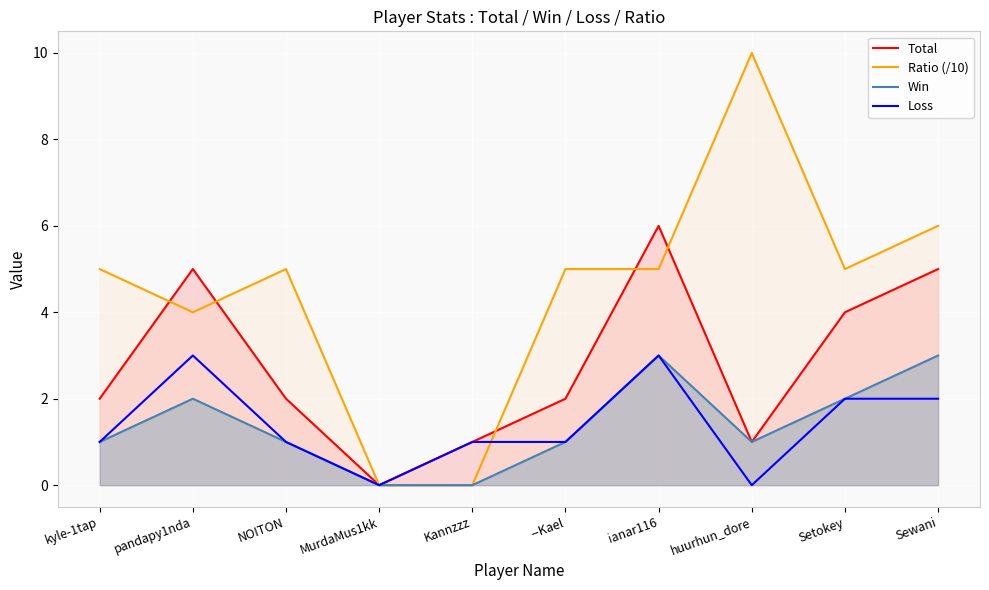

Where is the first local maximum for Loss?

pandapy1nda